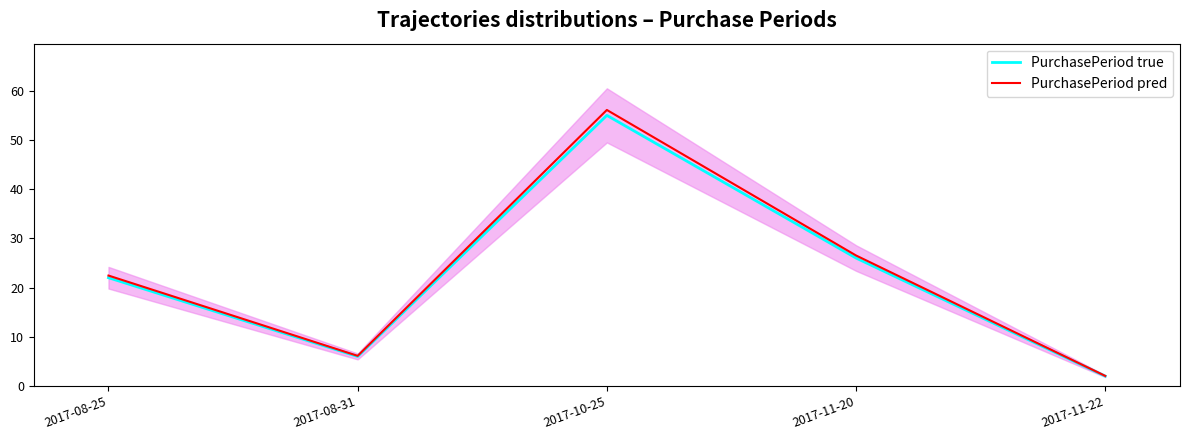

Which series has the widest spread of values?

PurchasePeriod pred